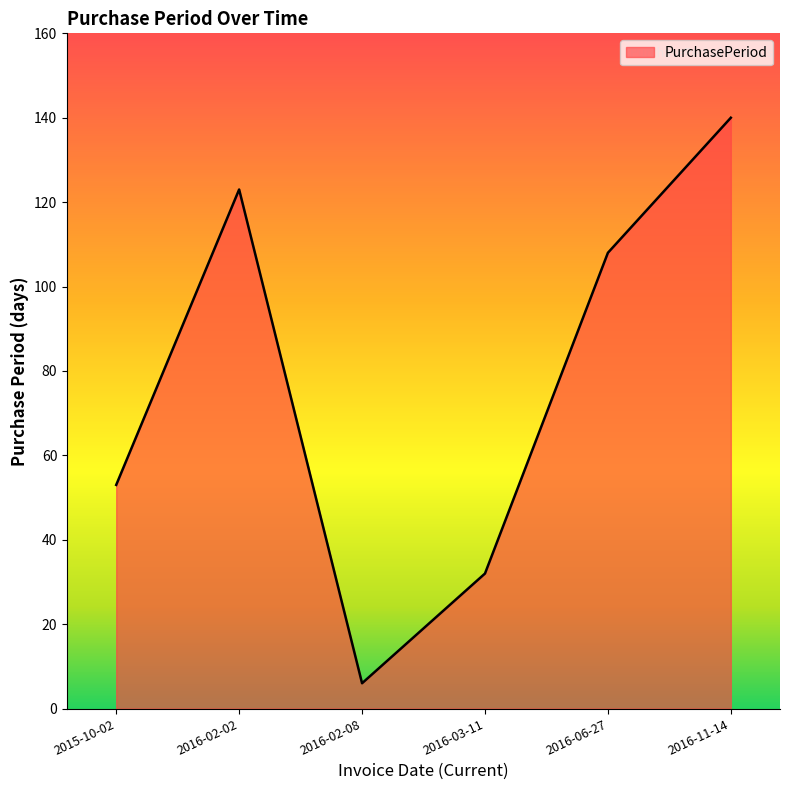

Does the chart display data point markers on the line(s)?

No